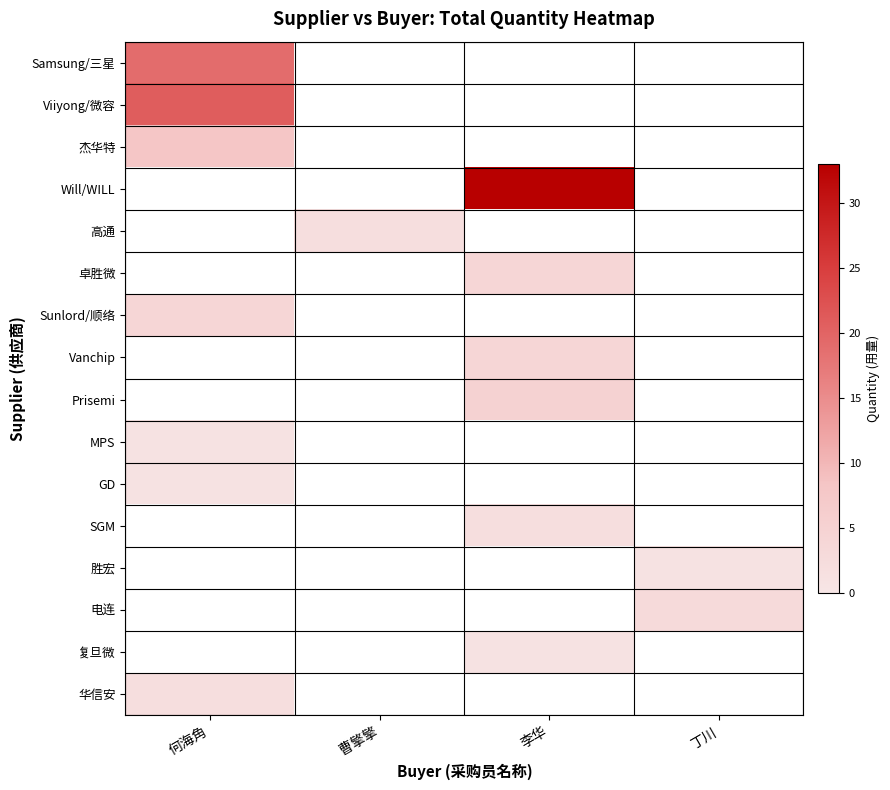

Between 李华 and 何海角, which is larger?

何海角